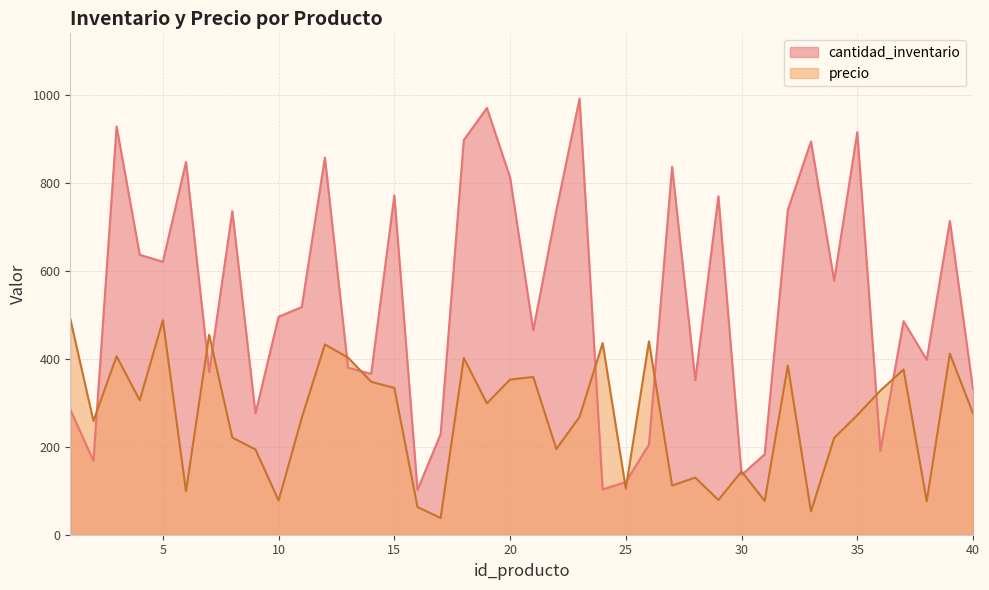

What is the lowest value of the cantidad_inventario series?

102